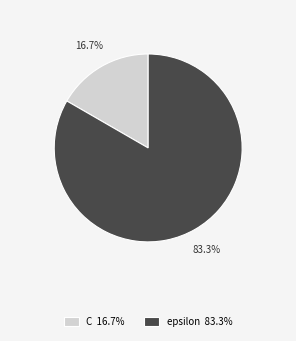

Count the number of slices in the pie.

2